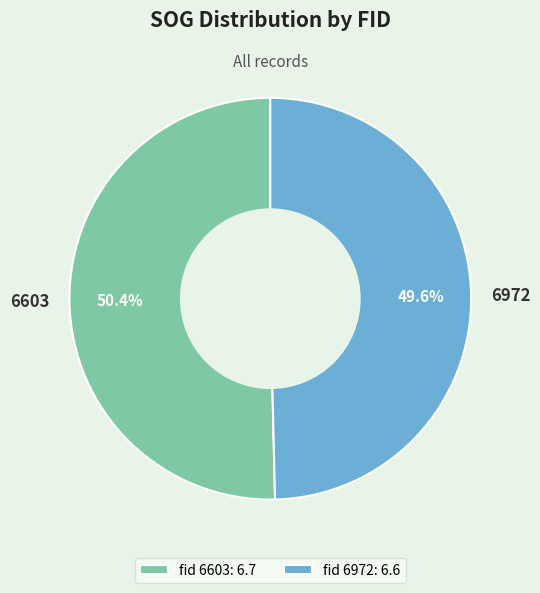

The 6603 slice represents 50% of the pie. True or false?

True